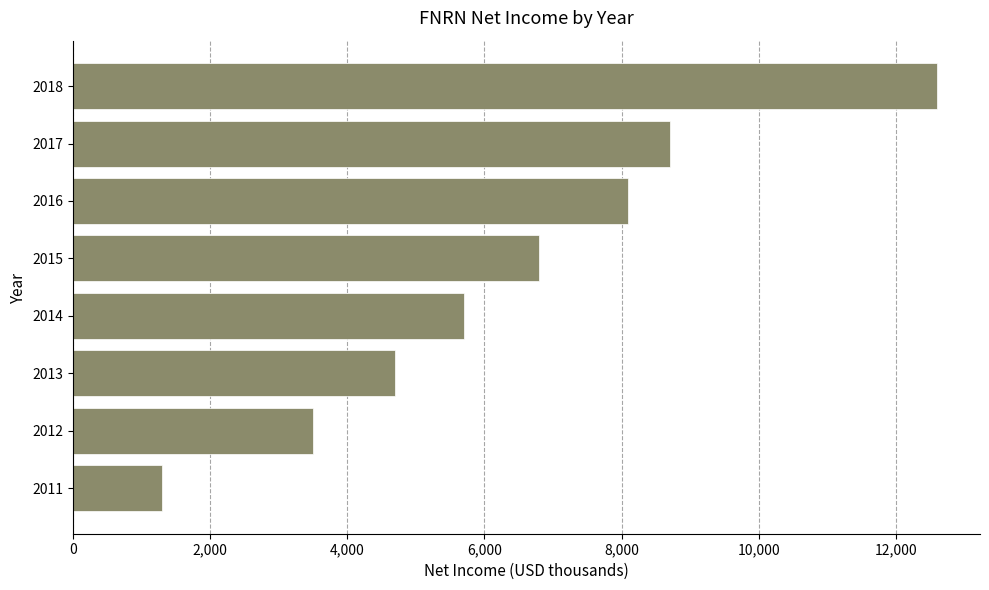

The value at 2014 is 5700. True or false?

True